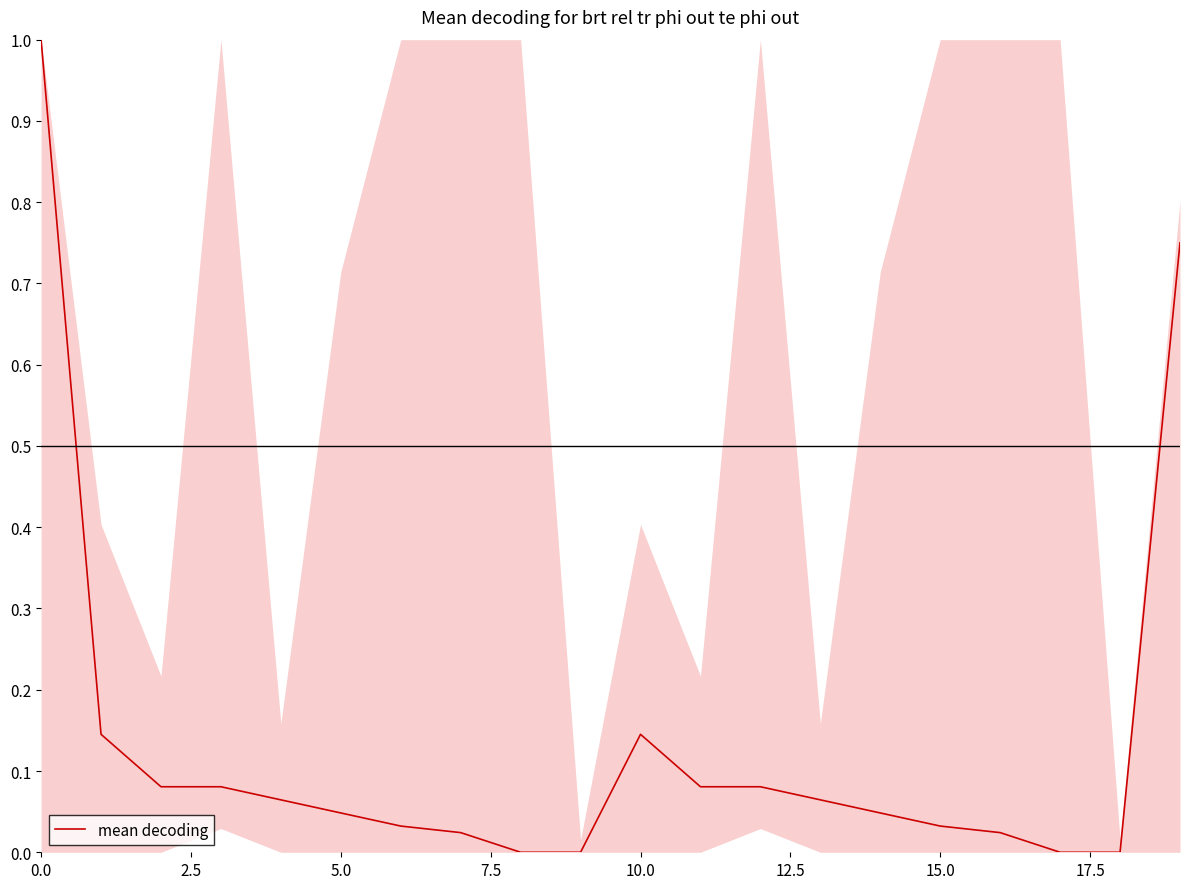

True or false: there are more than 0 points higher than both neighbors.

True